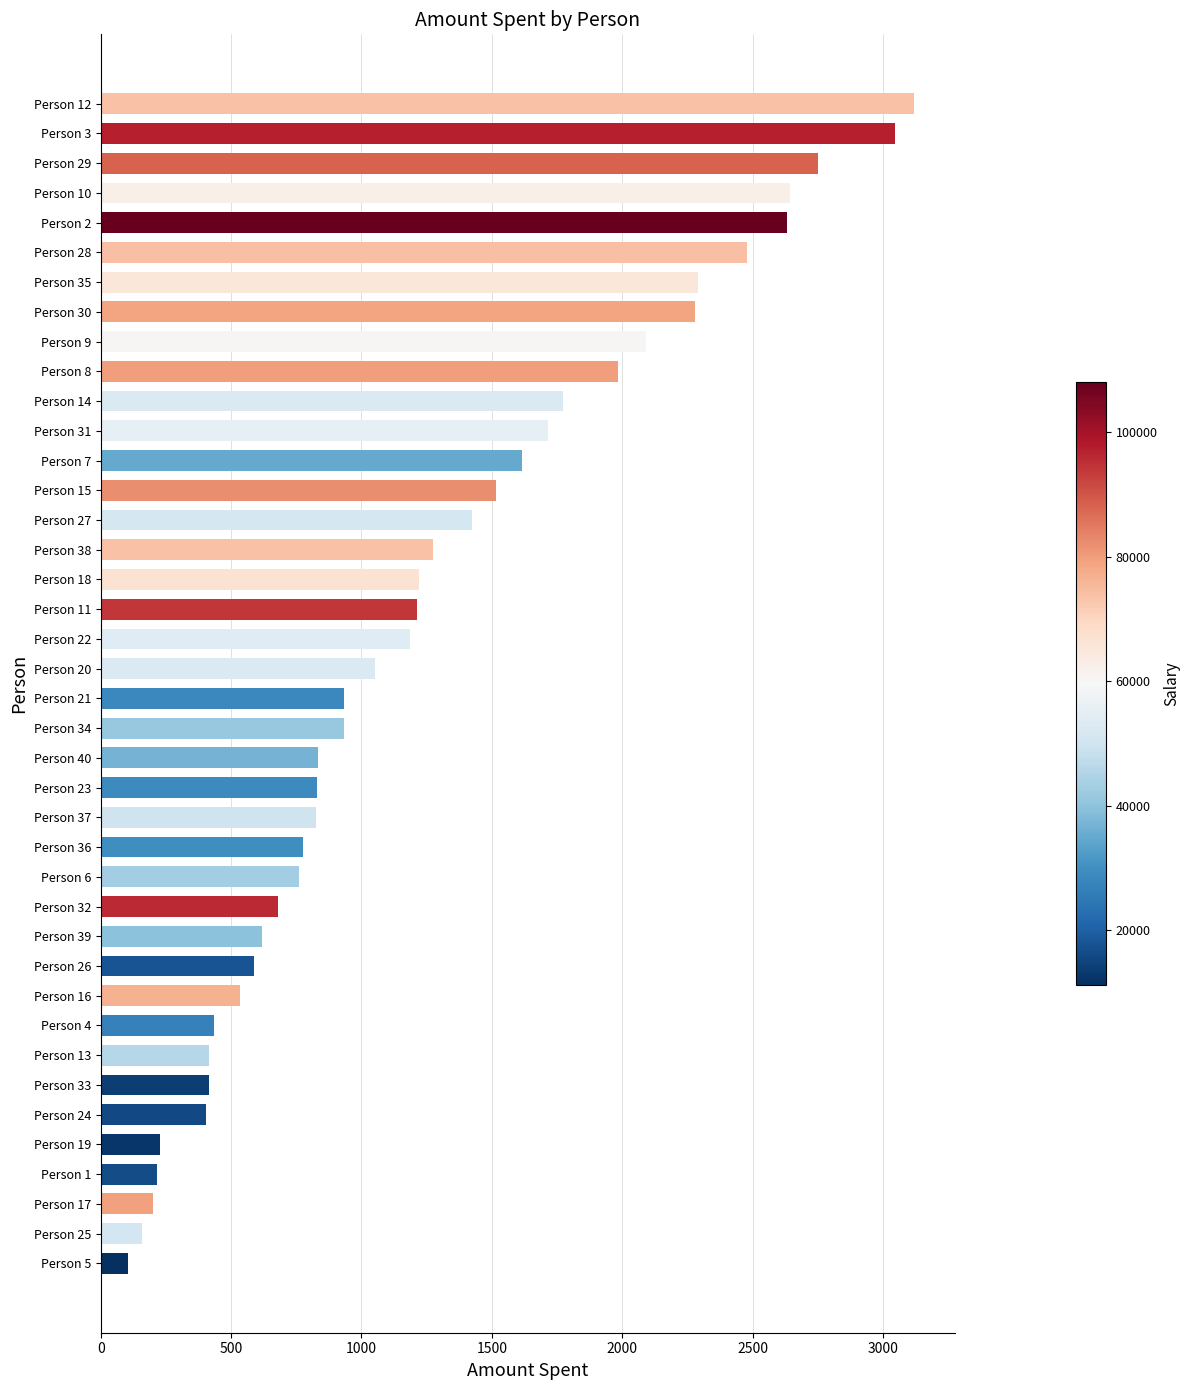

What is the smallest value displayed?

105.6